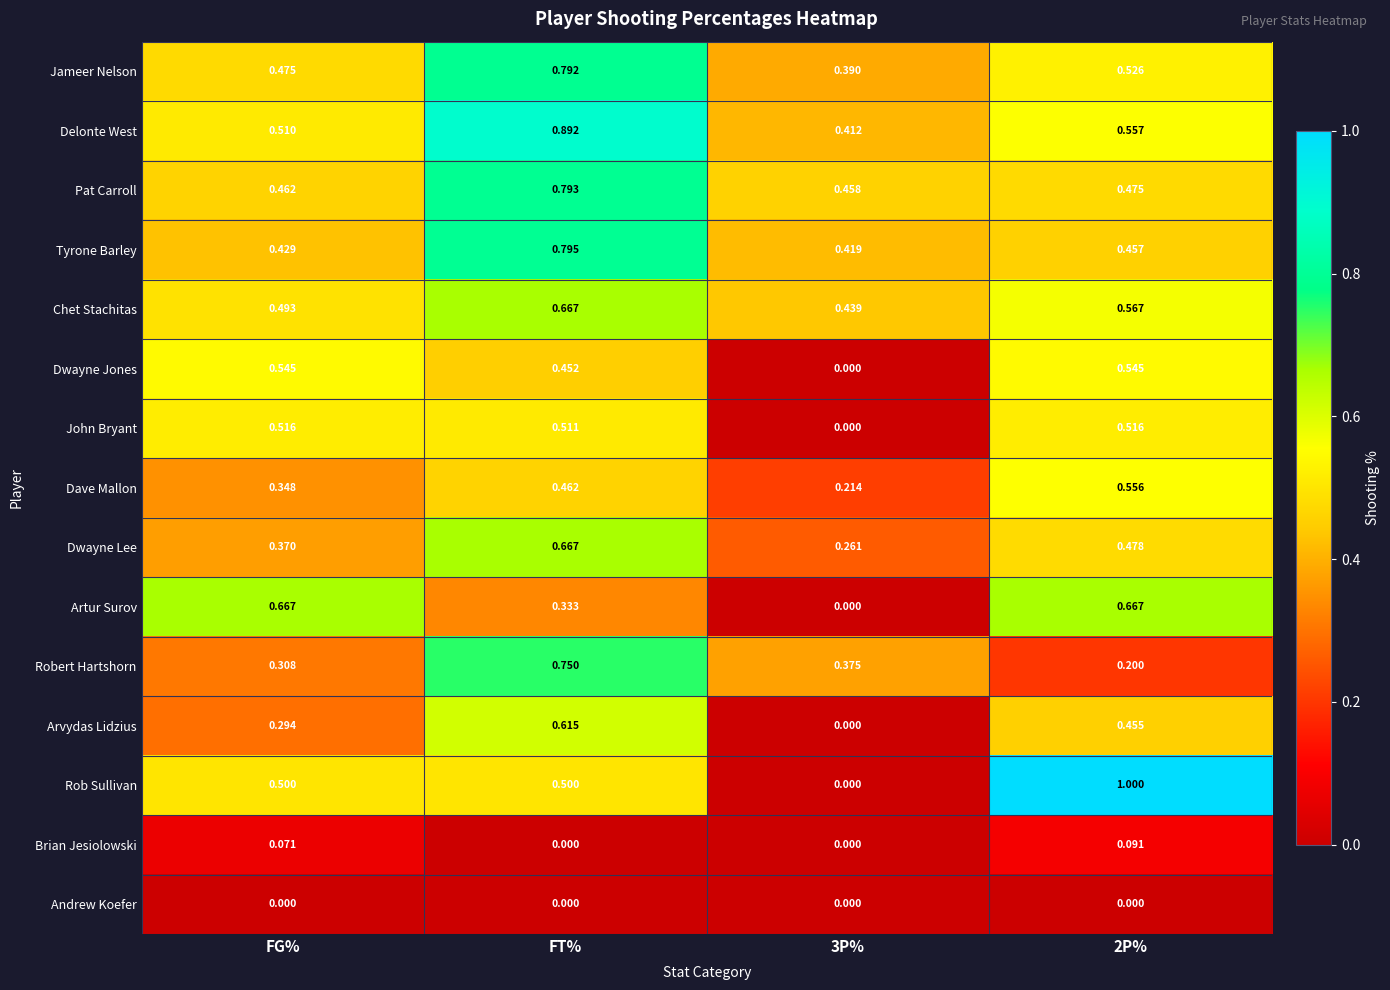

Count the number of categories in the chart.

4